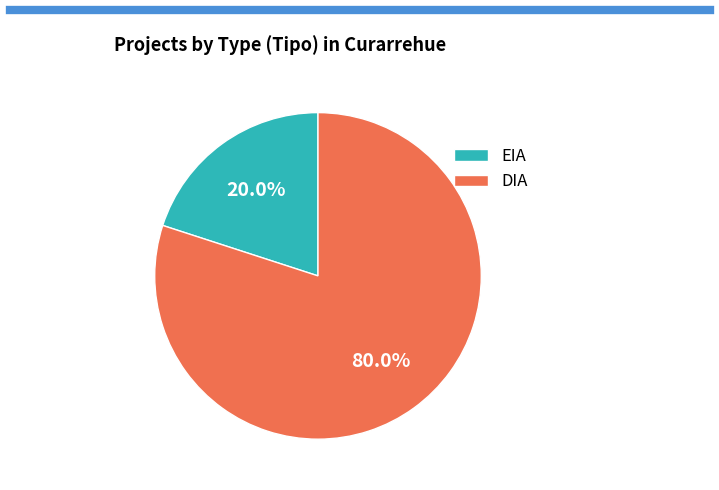

Approximately how many times larger is the value at DIA compared to EIA?

4.0